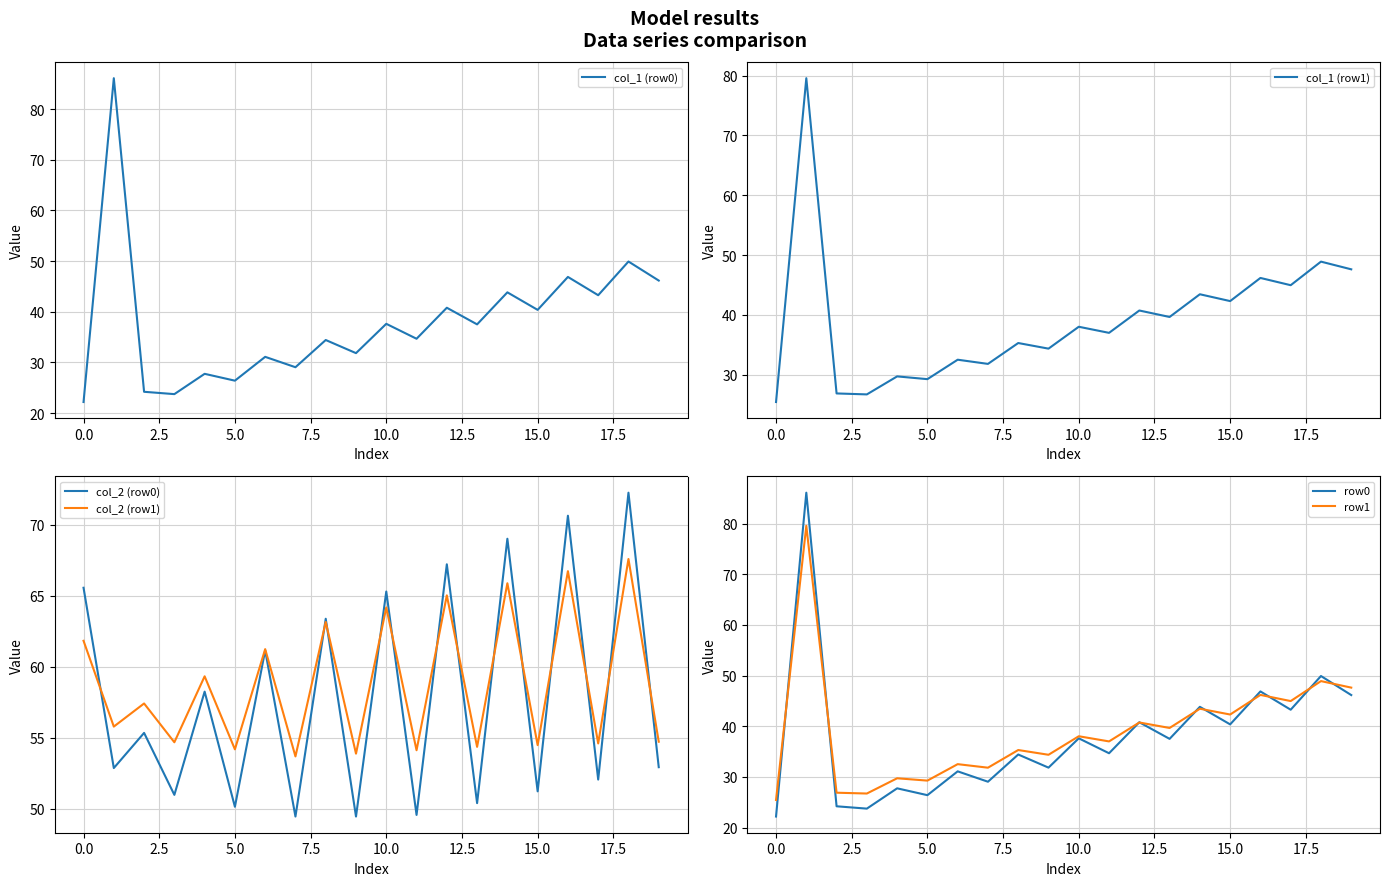

True or false: col_2 (row0) has a value of 91.3 at 0.0.

False